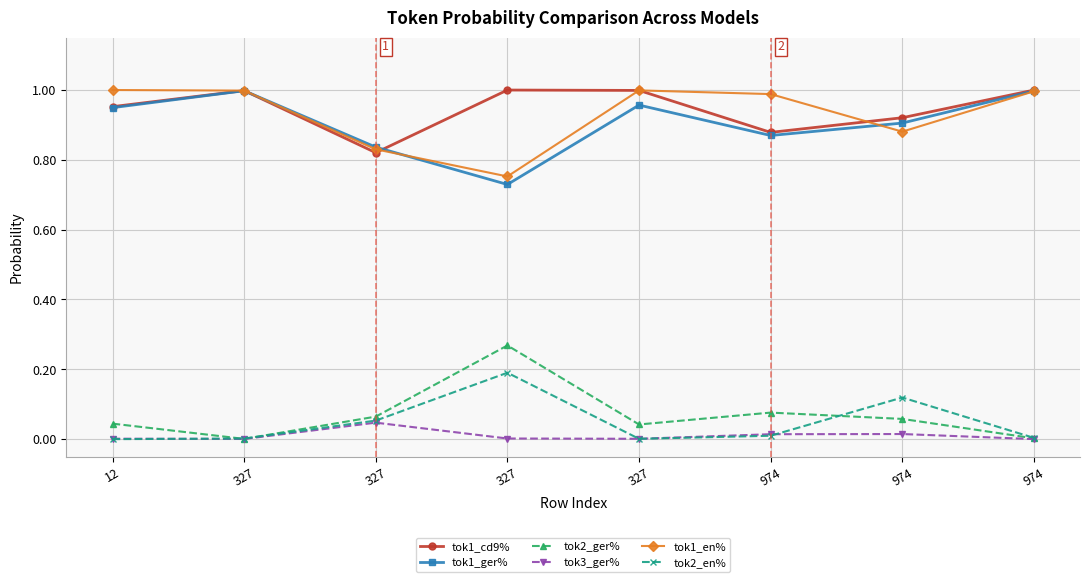

Is it true that tok2_en% equals 0.0 at 327?

False